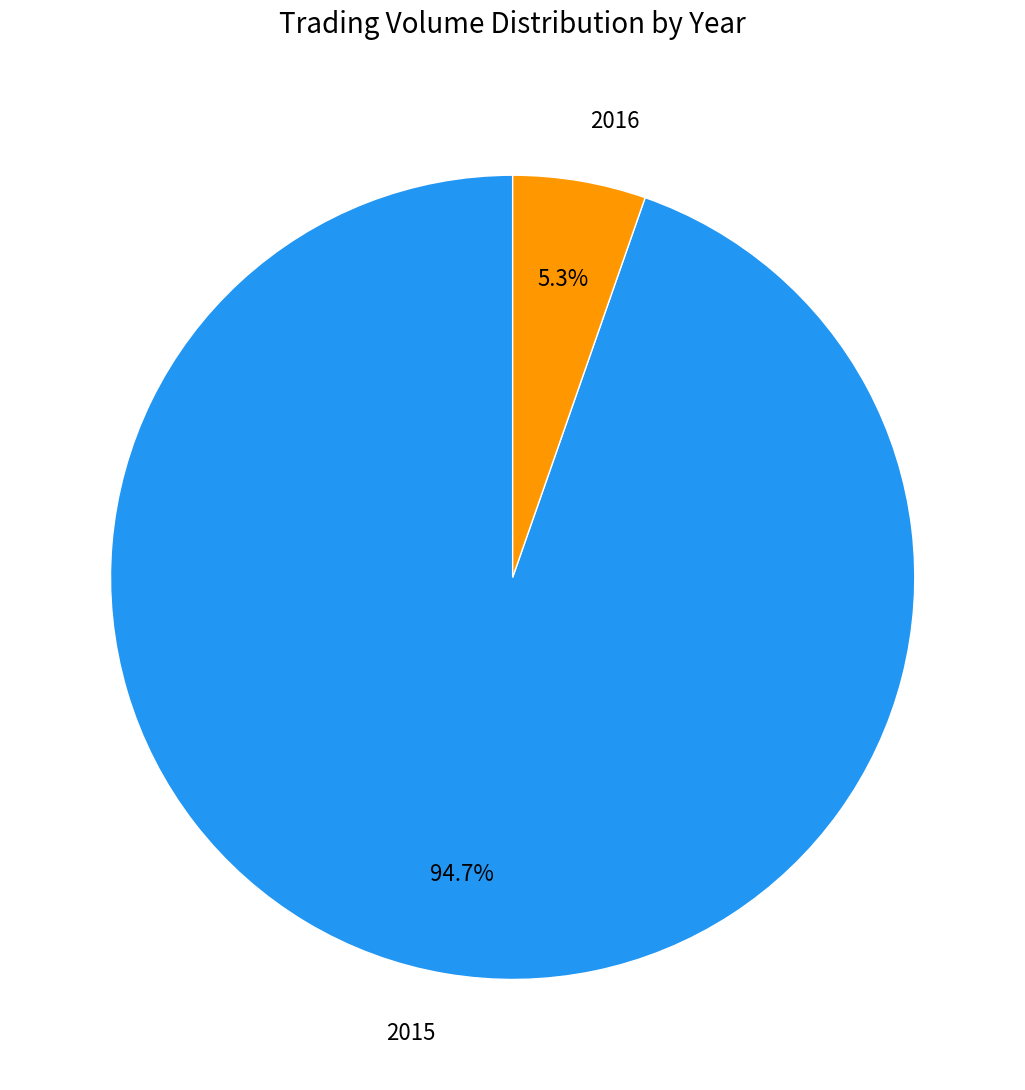

Which slice represents more than half of the pie?

2015